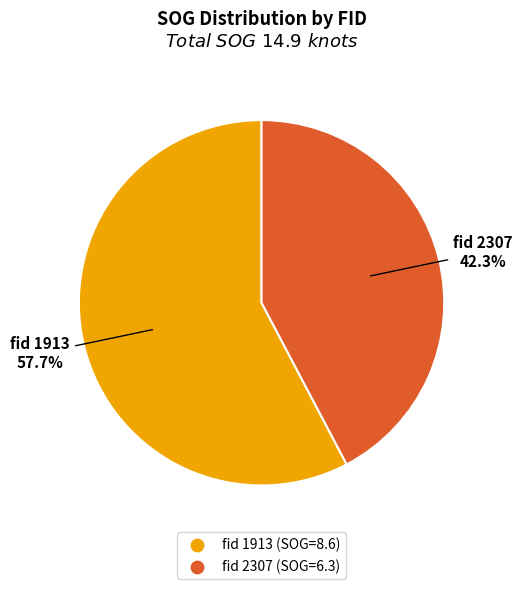

Does any single category account for the majority?

Yes